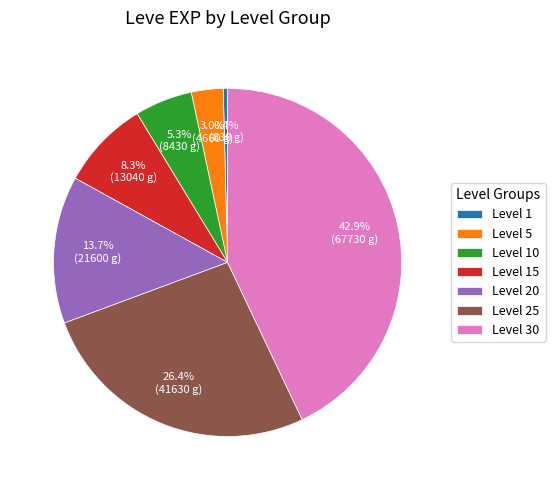

To the nearest percent, what is the average slice percentage?

14%